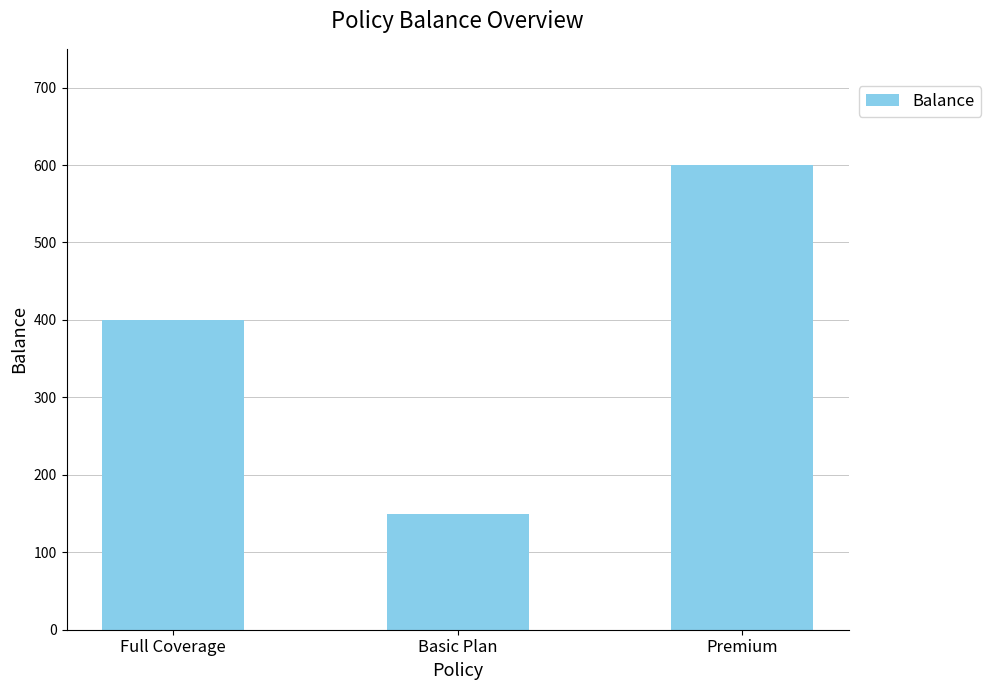

What is the greatest value displayed?

600